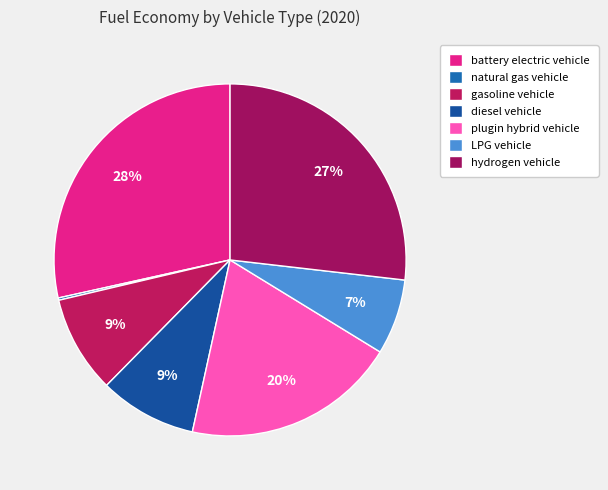

What is the smallest slice in the pie chart?

natural gas vehicle